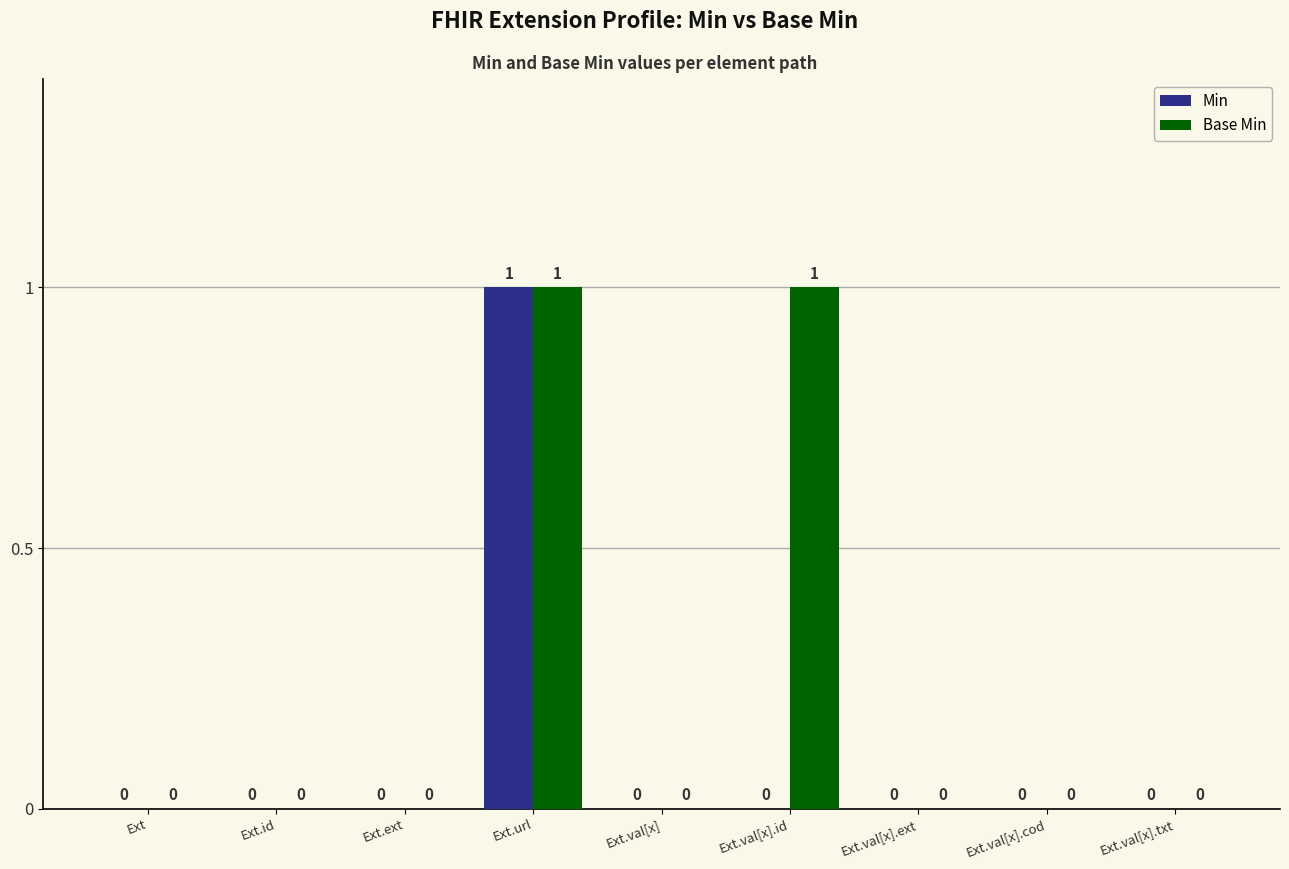

How many groups of bars are there?

9